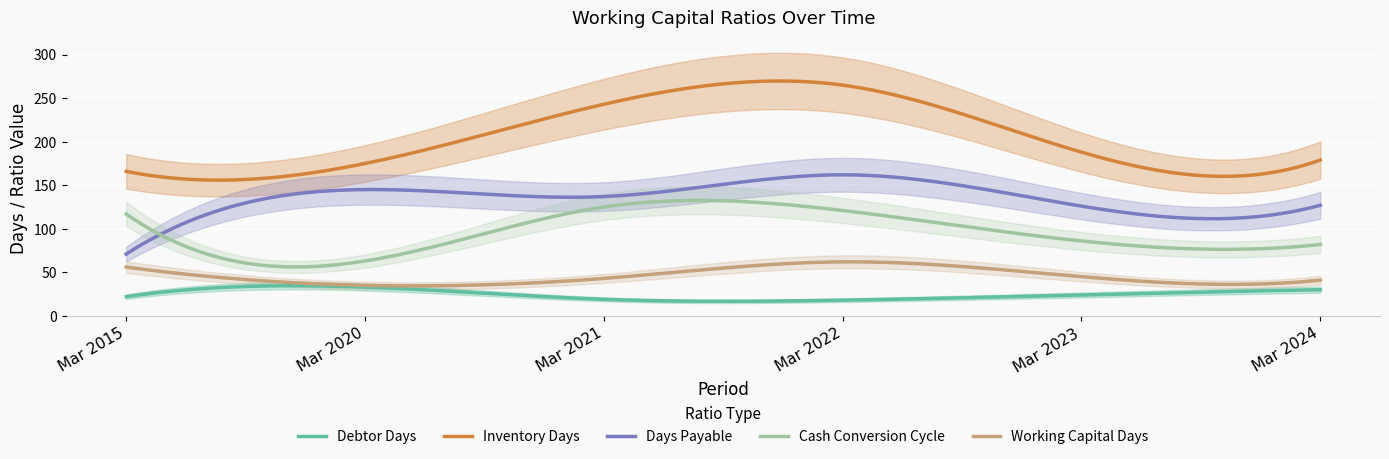

Count the number of data series in this chart.

5